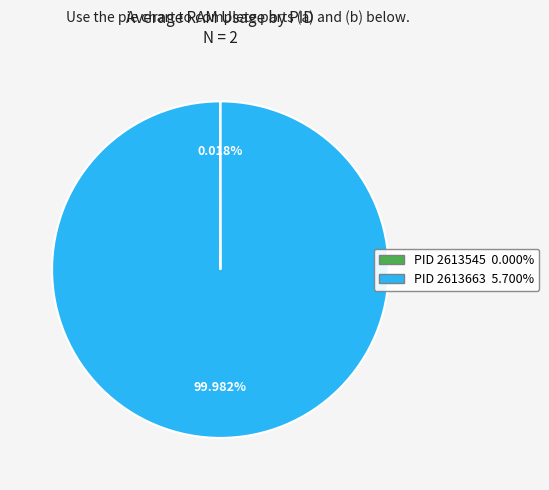

Is there a majority slice in this chart?

Yes